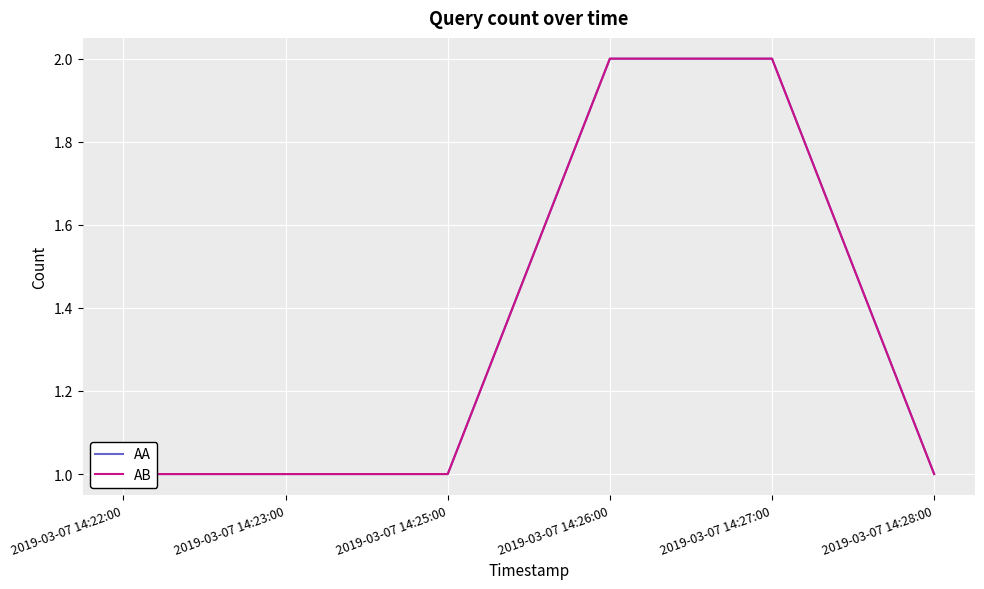

Between 2019-03-07 14:22:00 and 2019-03-07 14:28:00, which series saw the biggest shift?

AA